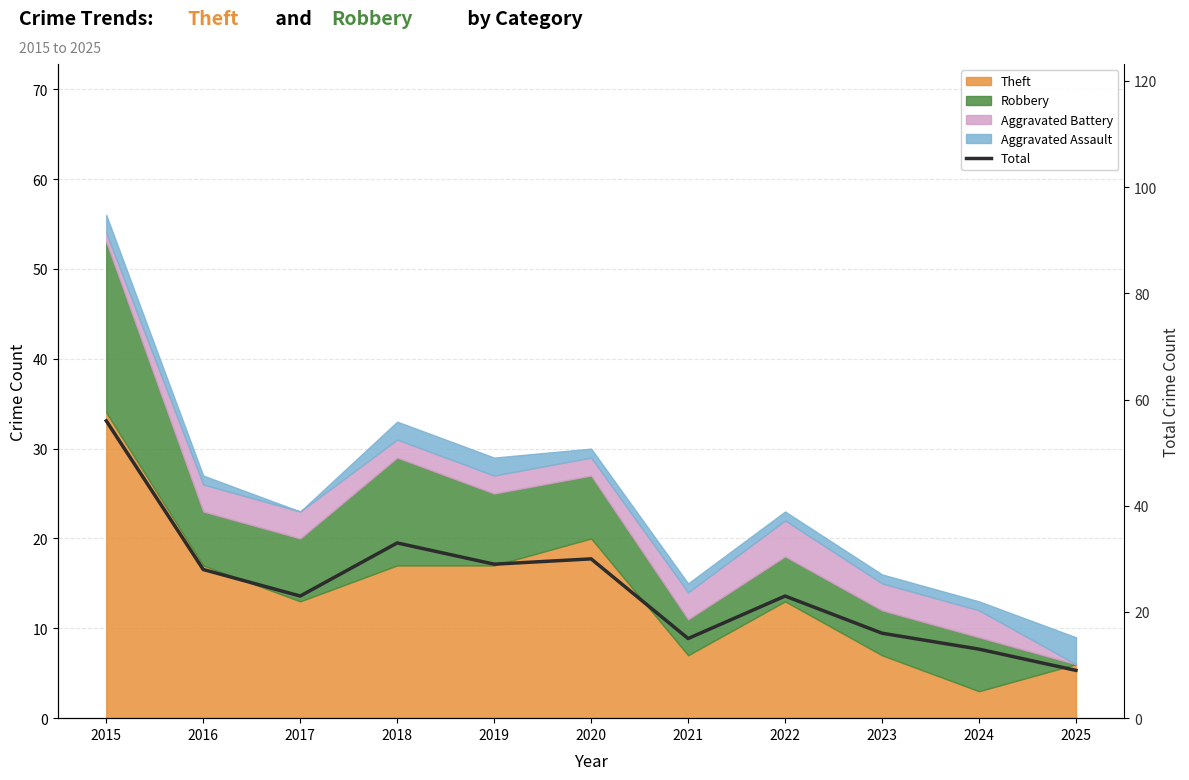

What is the value of the 3rd point from the left?

23